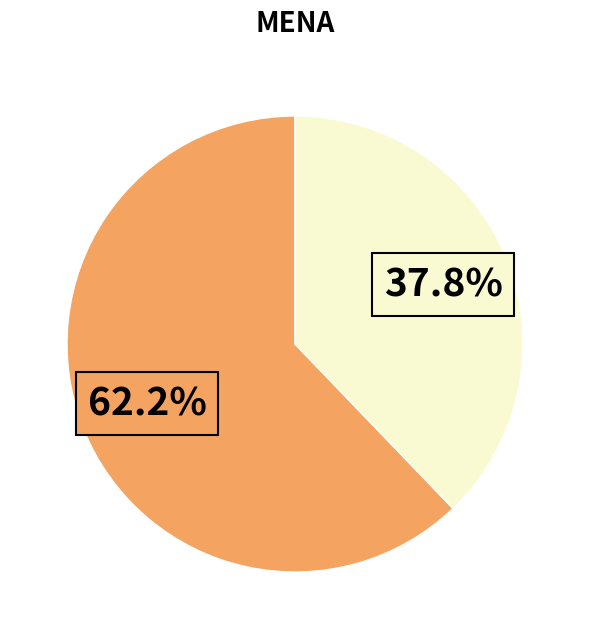

Is there a majority slice in this chart?

Yes